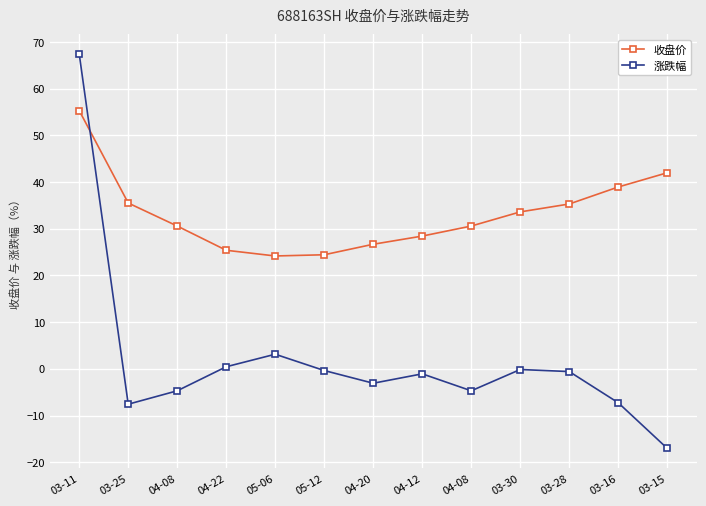

What are all the series names shown in the legend?

收盘价, 涨跌幅